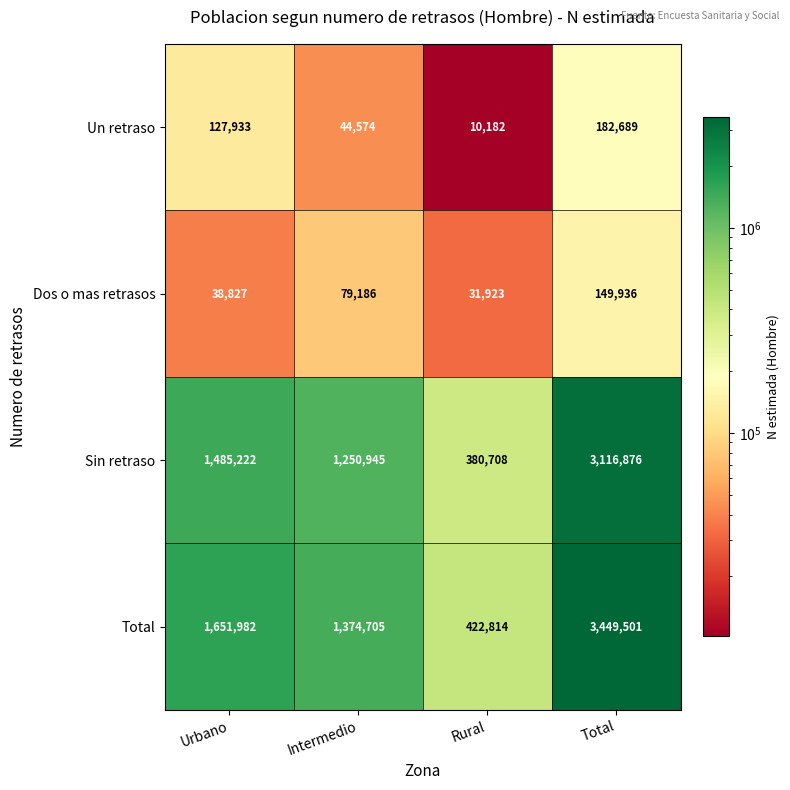

Is it true that Total equals 4575834 at Total?

False